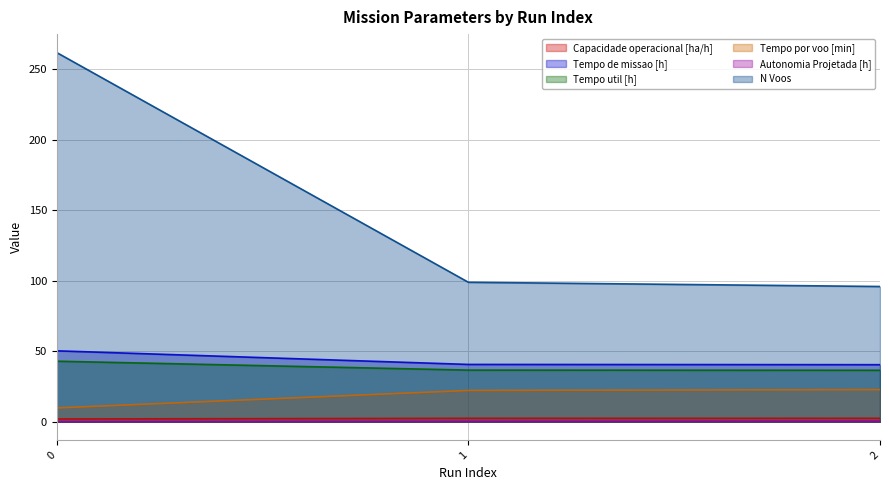

Count the Autonomia Projetada [h] values in the range 0 to 1.

3